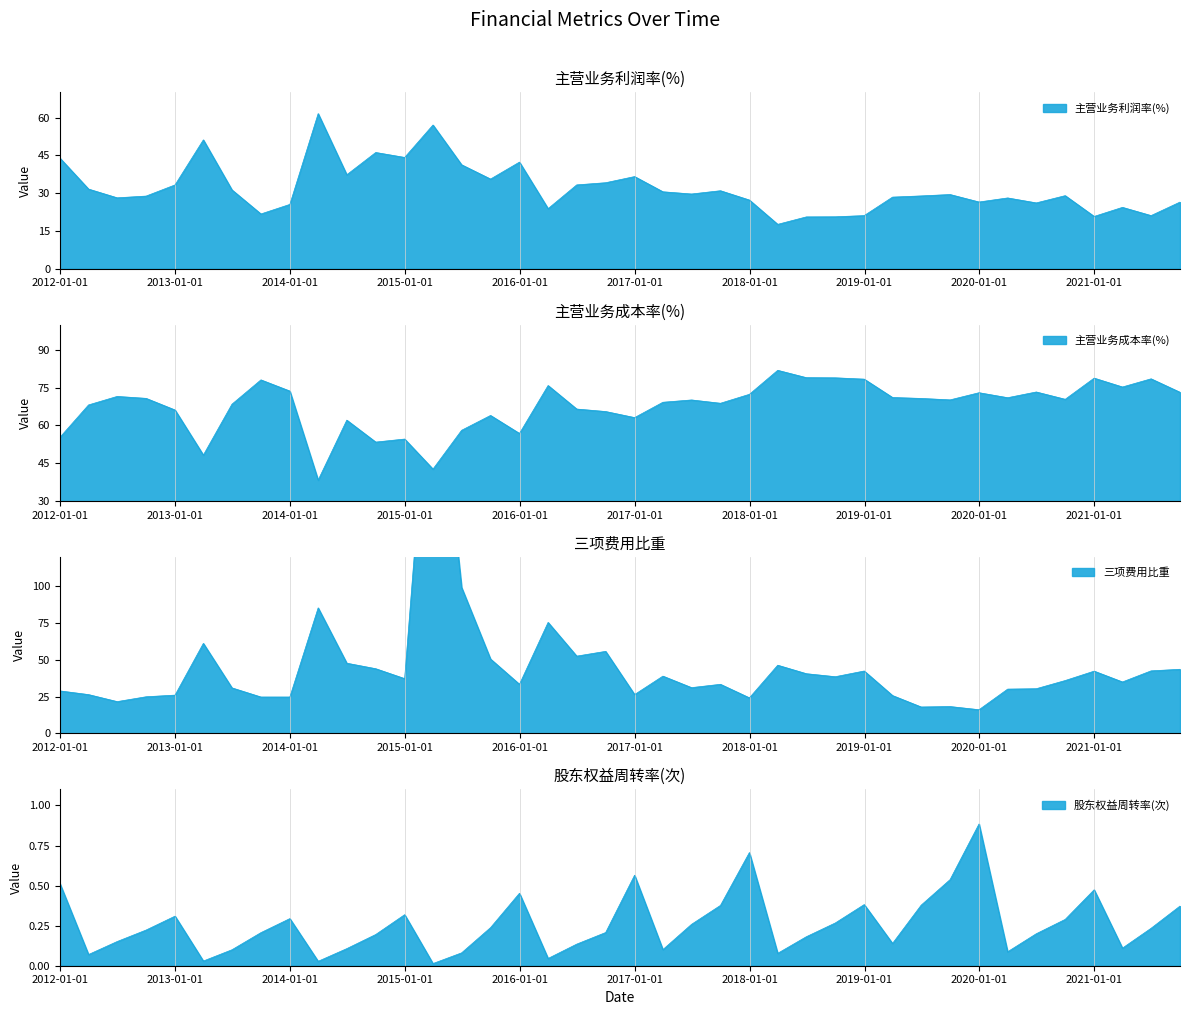

What is the maximum value shown in the chart?

283.9